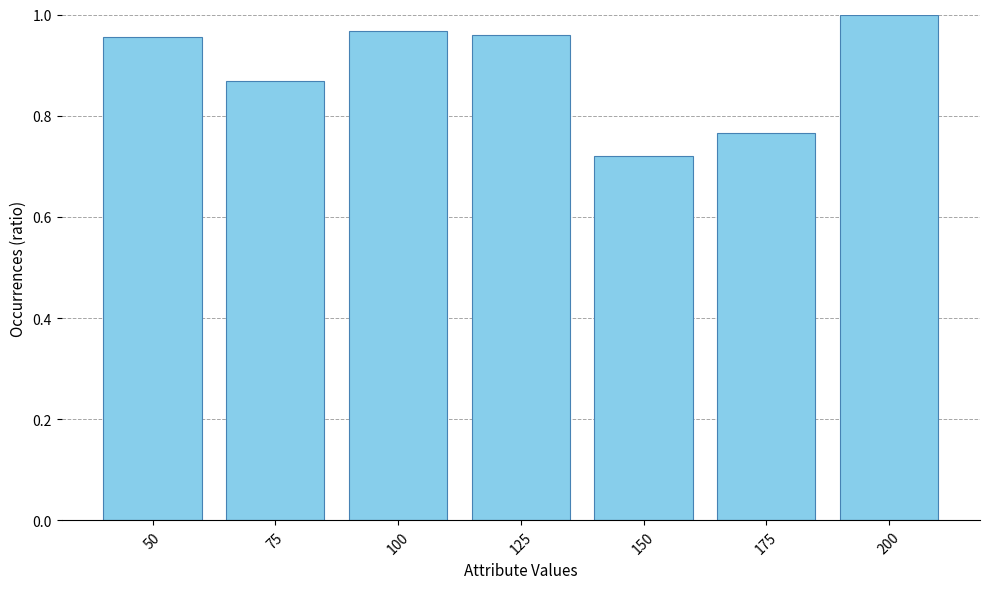

How many bars are there in total?

7